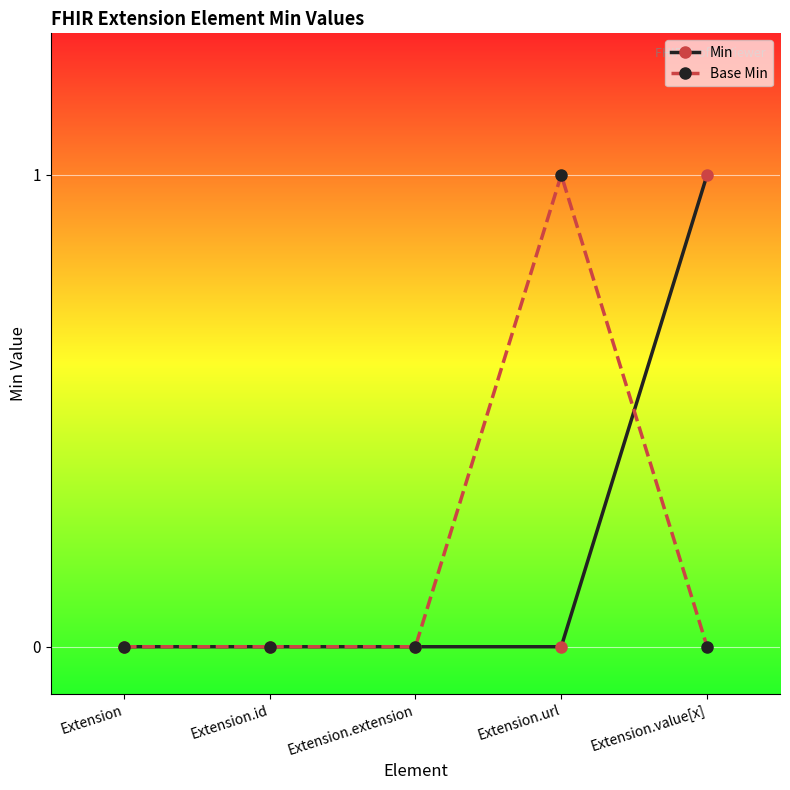

The value of Base Min at Extension.extension is 0. True or false?

True